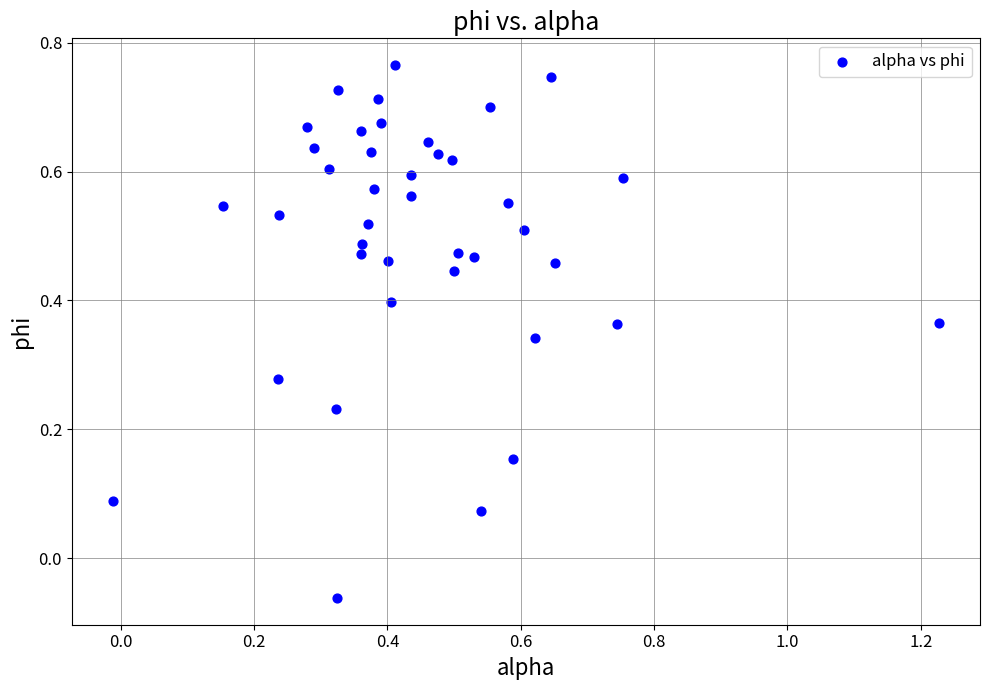

What is the range of X values (max minus min)?

1.2